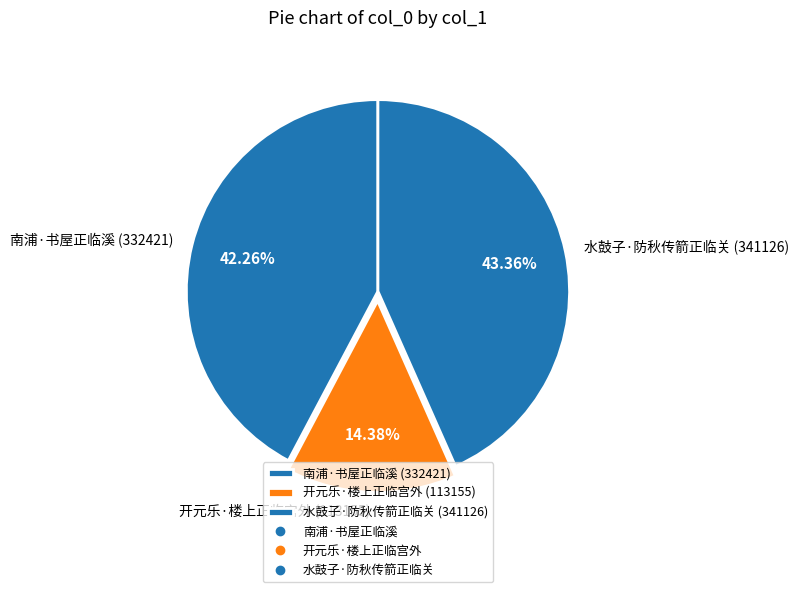

To the nearest percent, what percentage of the pie is 南浦·书屋正临溪?

42%